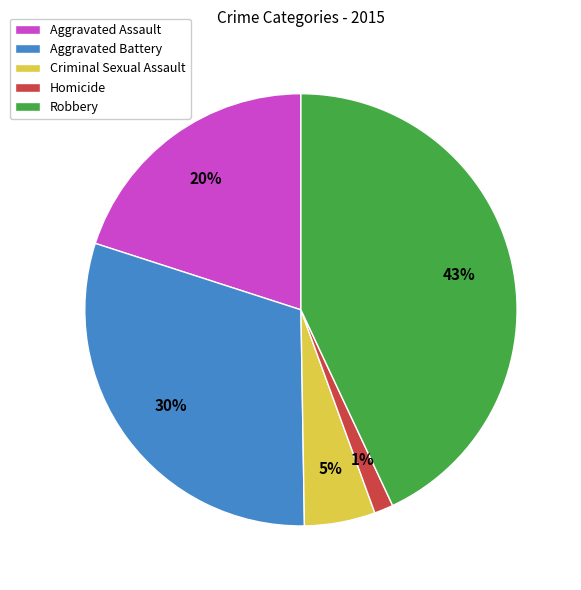

Does any single category account for the majority?

No